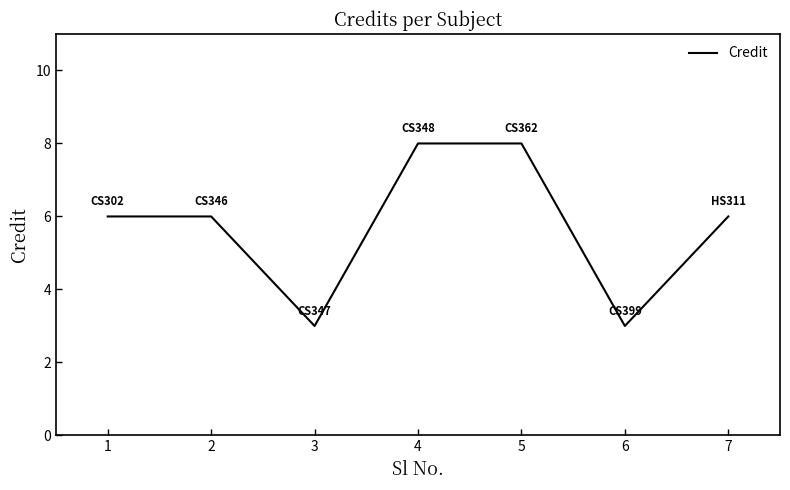

How many series are shown in this chart?

1